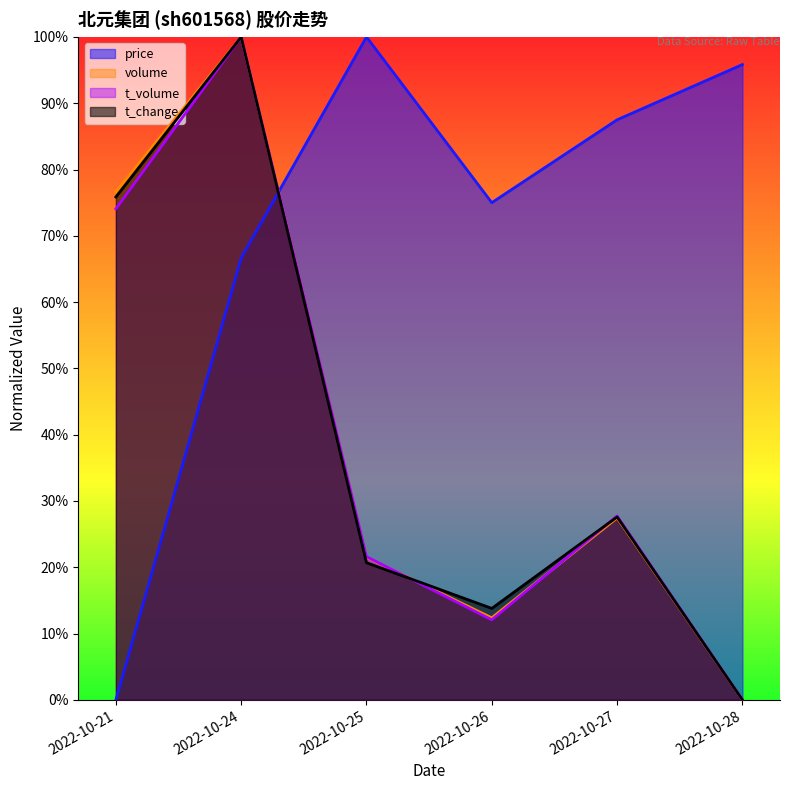

Read the price value at 2022-10-25.

100.0